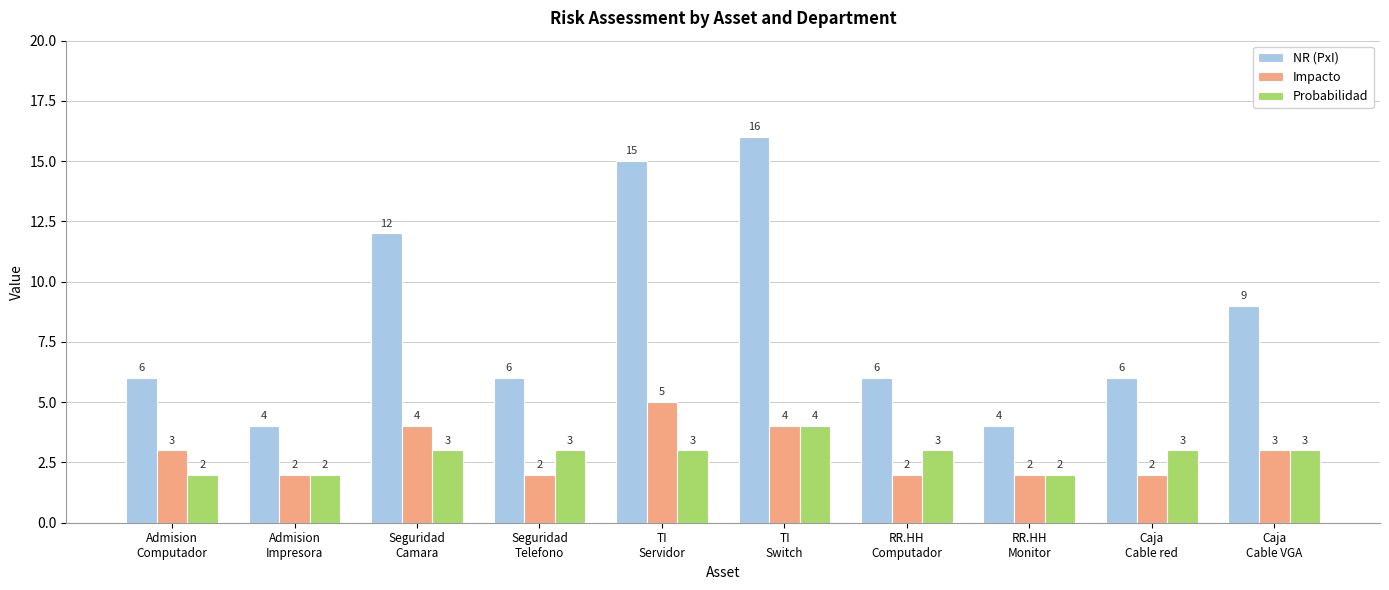

Reading right to left, list all the values displayed in this chart.

NR (PxI): Caja
Cable VGA=9	Caja
Cable red=6	RR.HH
Monitor=4	RR.HH
Computador=6	TI
Switch=16	TI
Servidor=15	Seguridad
Telefono=6	Seguridad
Camara=12	Admision
Impresora=4	Admision
Computador=6
Impacto: Caja
Cable VGA=3	Caja
Cable red=2	RR.HH
Monitor=2	RR.HH
Computador=2	TI
Switch=4	TI
Servidor=5	Seguridad
Telefono=2	Seguridad
Camara=4	Admision
Impresora=2	Admision
Computador=3
Probabilidad: Caja
Cable VGA=3	Caja
Cable red=3	RR.HH
Monitor=2	RR.HH
Computador=3	TI
Switch=4	TI
Servidor=3	Seguridad
Telefono=3	Seguridad
Camara=3	Admision
Impresora=2	Admision
Computador=2